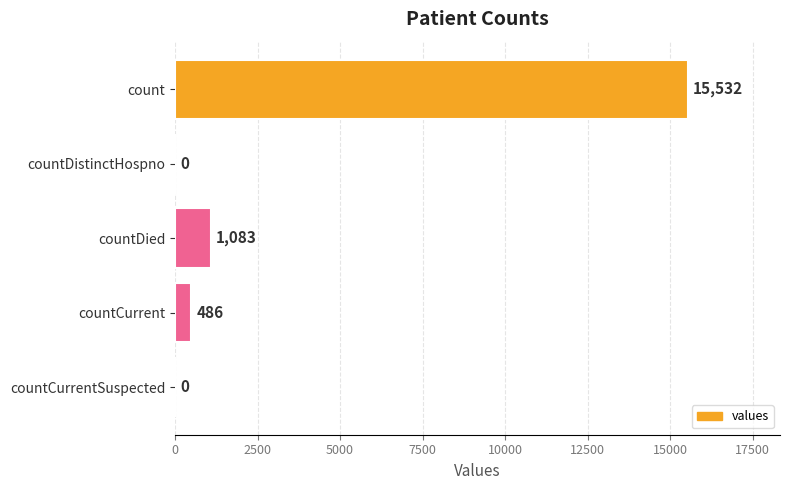

Between countDied and count, which is larger?

count